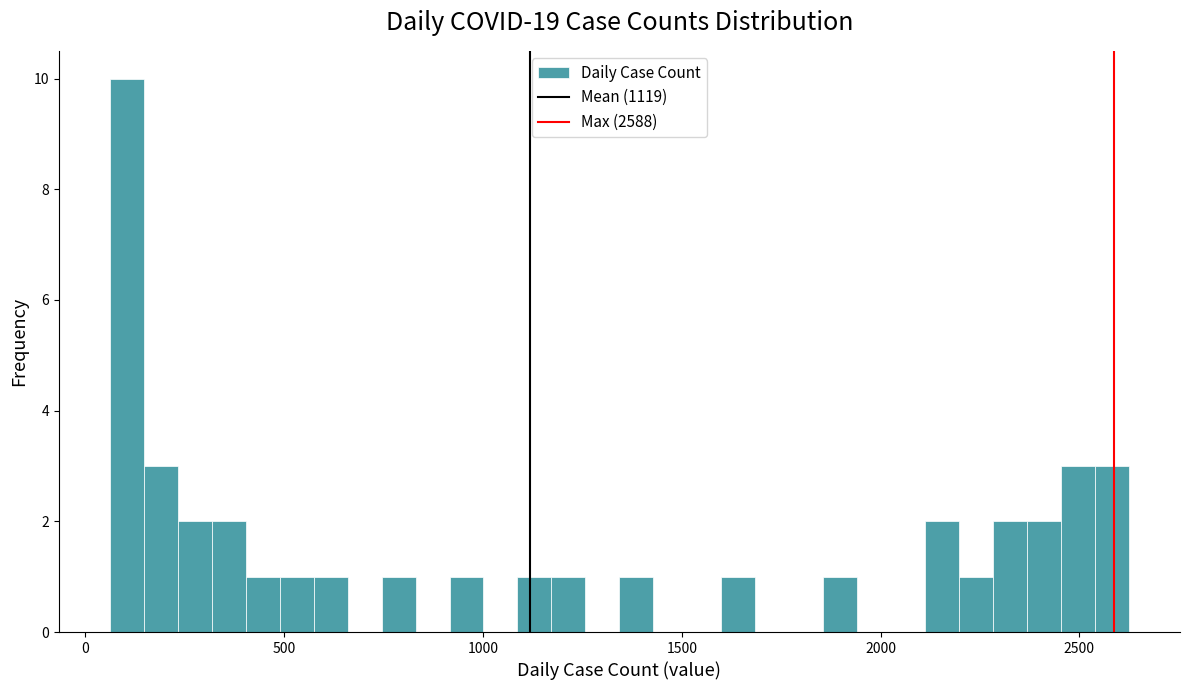

Around what value on the x-axis is the tallest bar? Give the approximate position of its centre, as read against the axis.

100